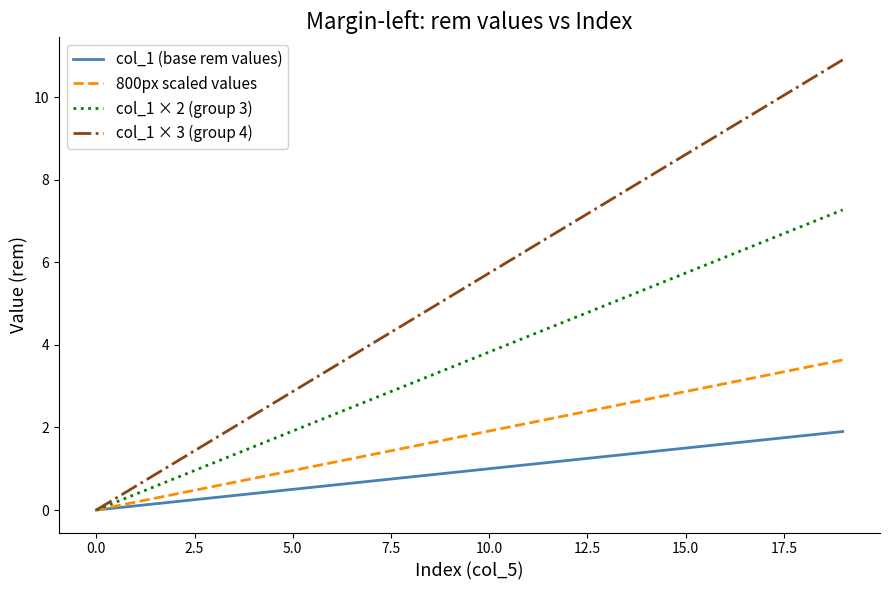

What is the greatest value displayed?

10.9